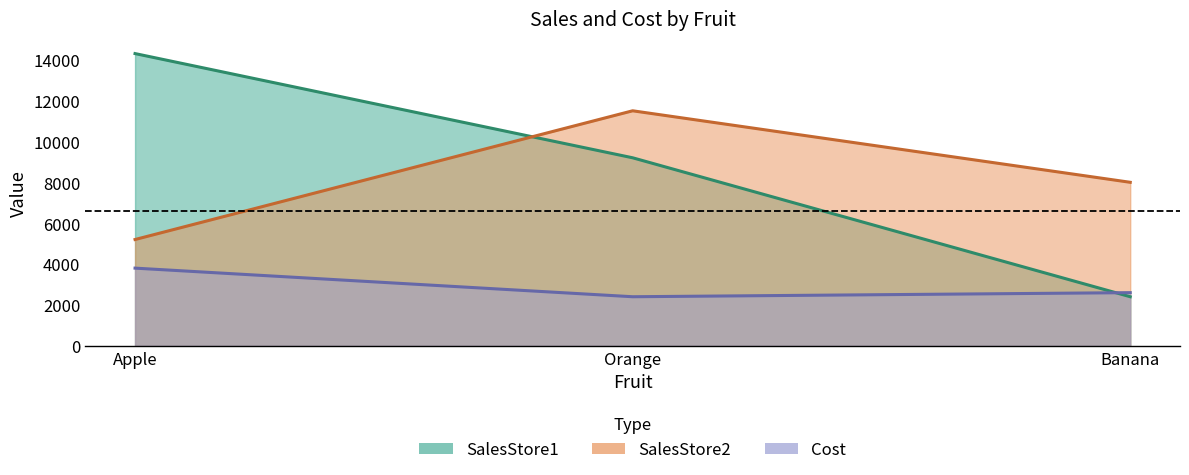

Reading left to right, what are all the values shown in this chart?

SalesStore1: 14300.0	9200.0	2400.0
SalesStore2: 5200.0	11500.0	8000.1
Cost: 3800.0	2400.0	2600.0